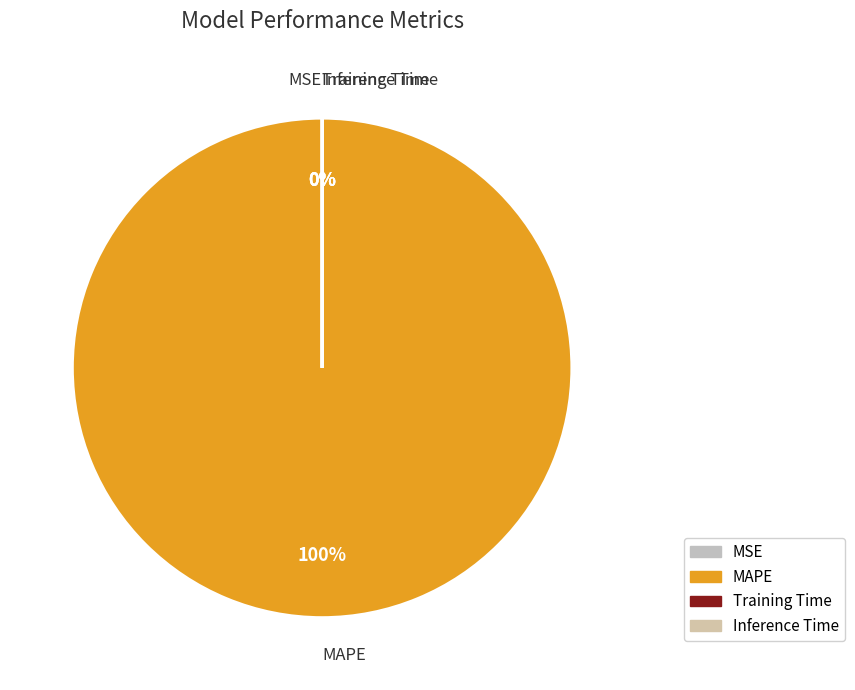

Does MAPE account for over 50% of the chart?

Yes